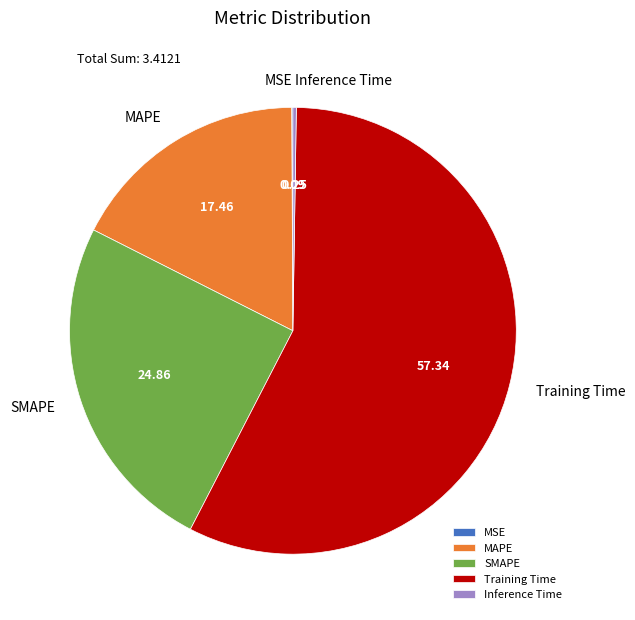

Which has a higher value, MAPE or SMAPE?

SMAPE